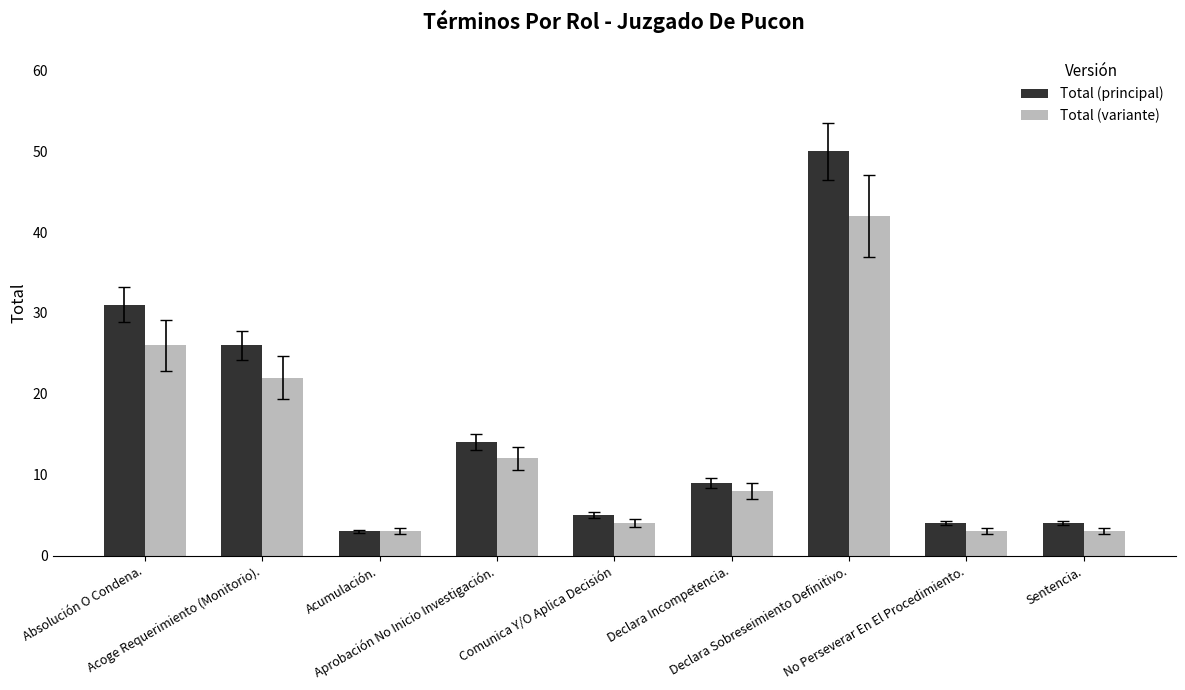

What is the label of the 8th bar from the left?

No Perseverar En El Procedimiento.